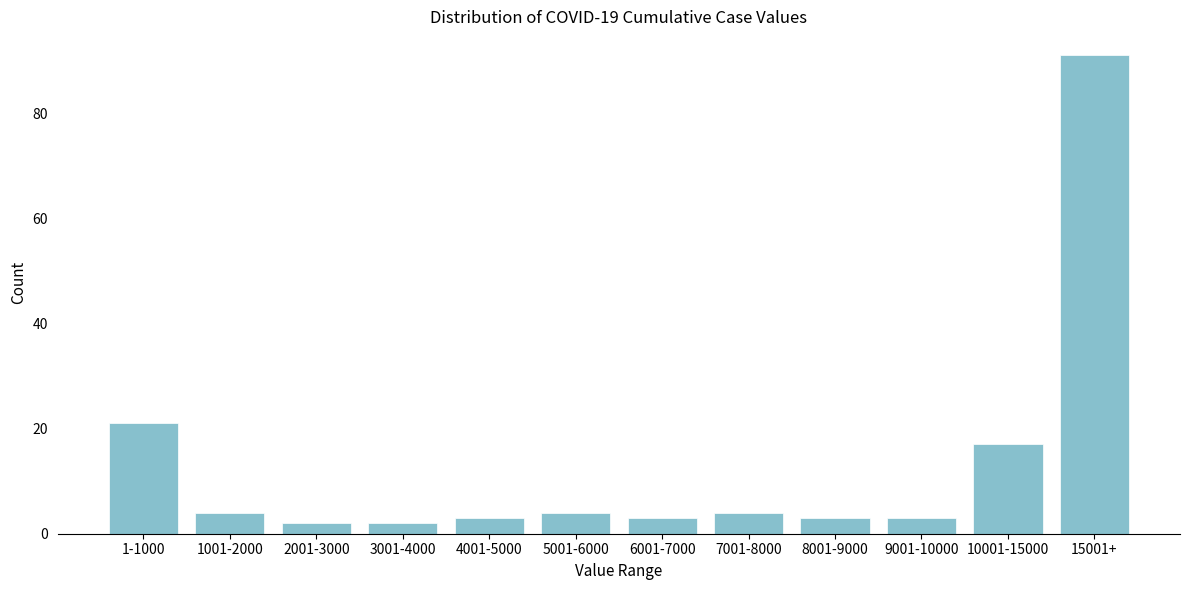

Reading left to right, extract all data points from this chart.

21	4	2	2	3	4	3	4	3	3	17	91